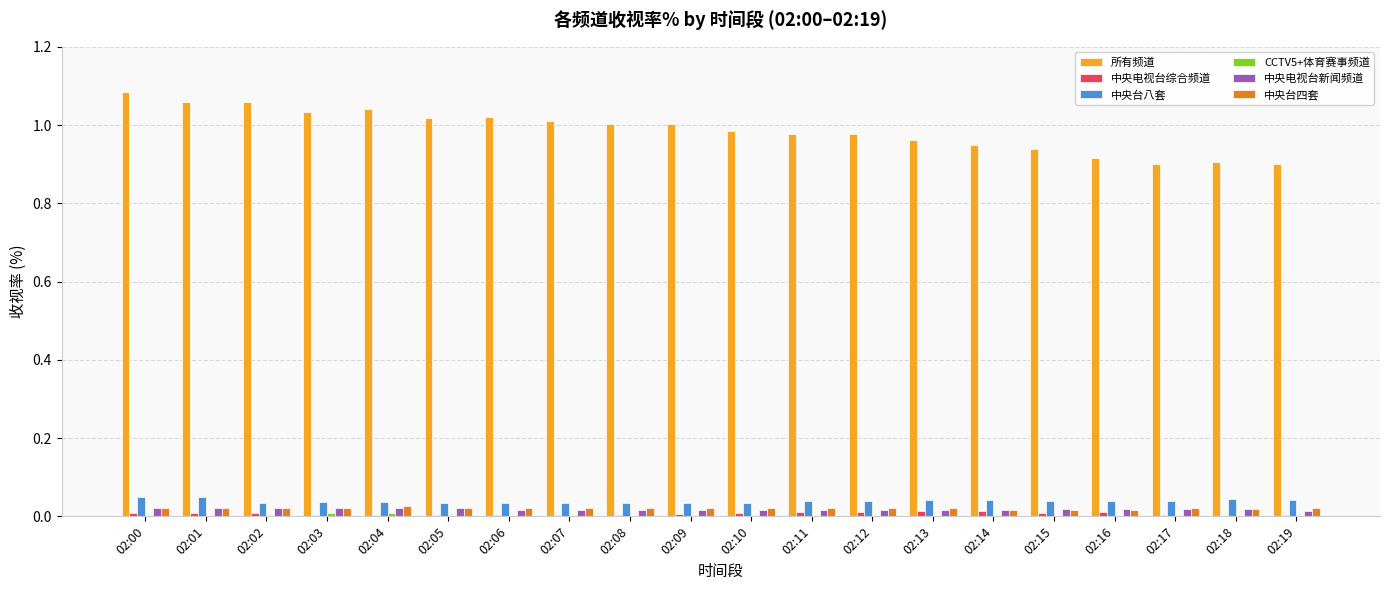

How many groups of bars are there?

20